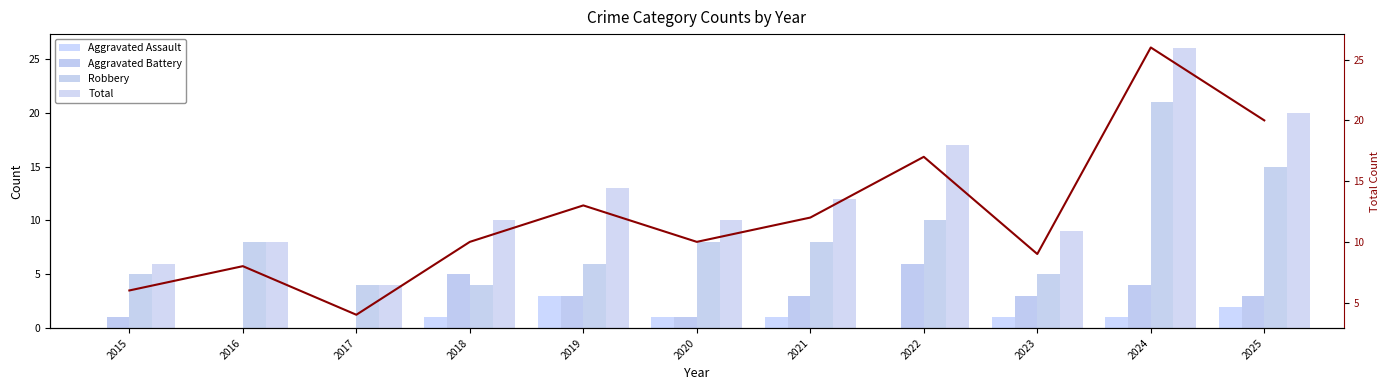

Between 2023 and 2017, which is larger?

2023